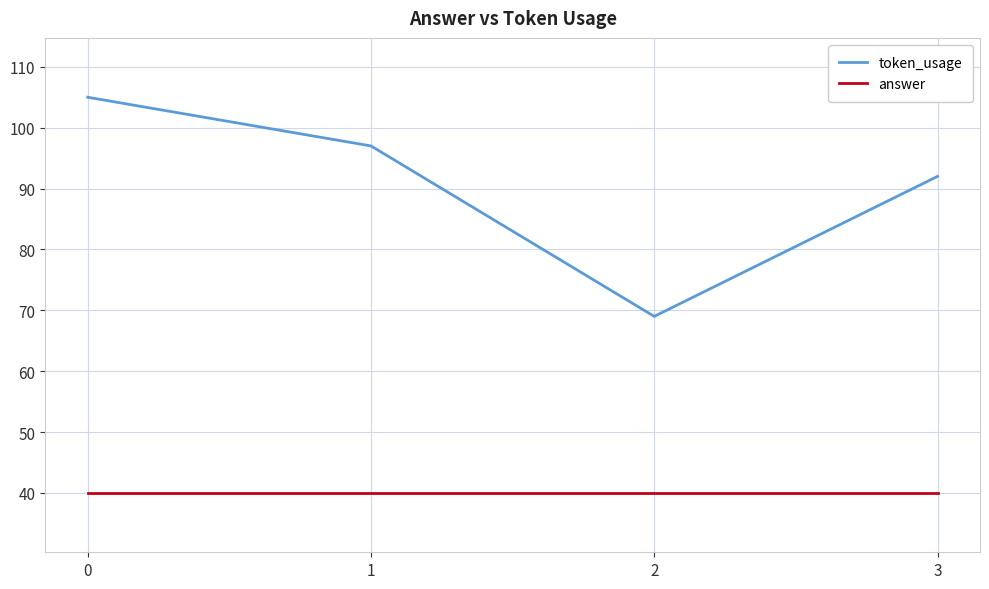

Reading left to right, what are all the values shown in this chart?

token_usage: 0=105	1=97	2=69	3=92
answer: 0=40	1=40	2=40	3=40